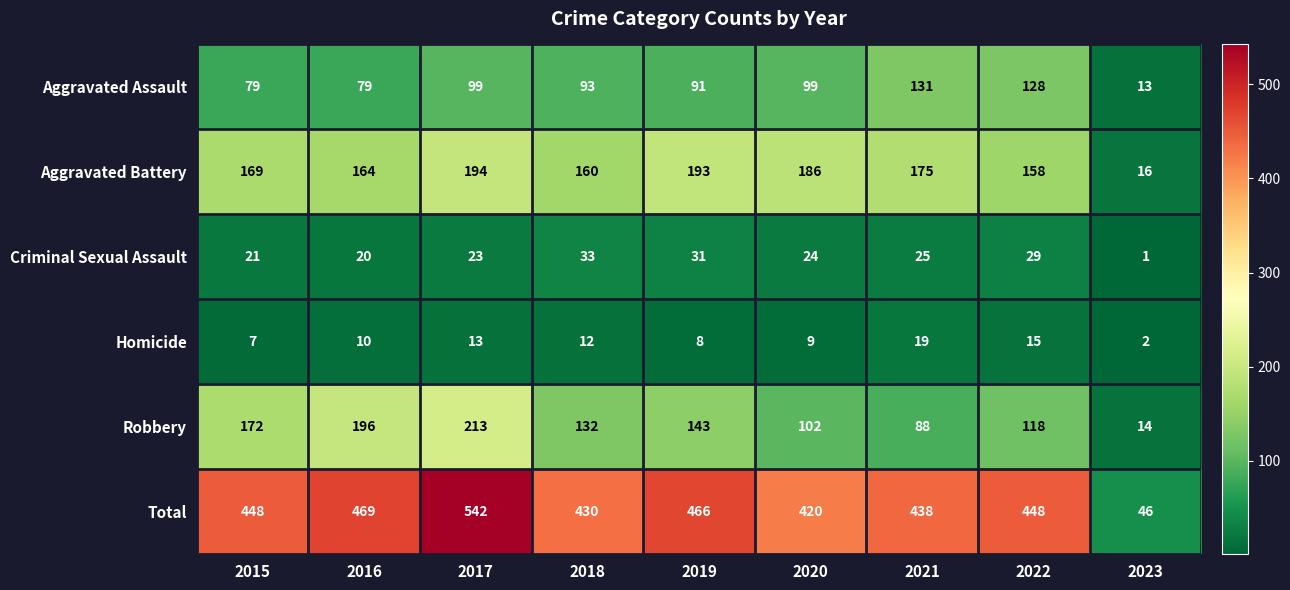

Is it true that Homicide equals 4 at 2021?

False